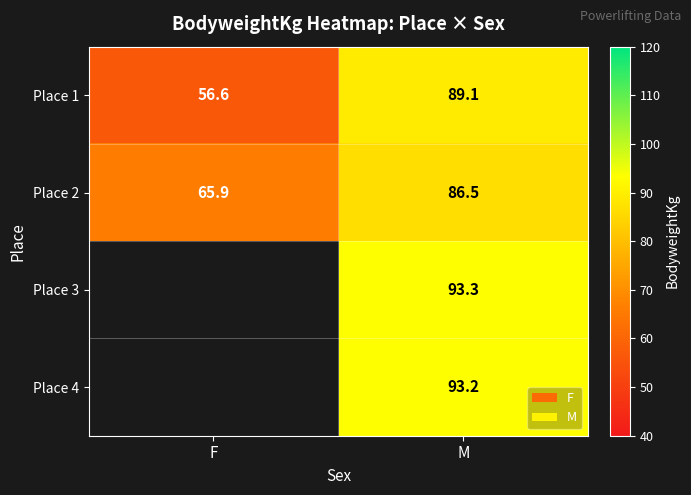

True or false: Place 1 has a value of 89.1 at M.

True